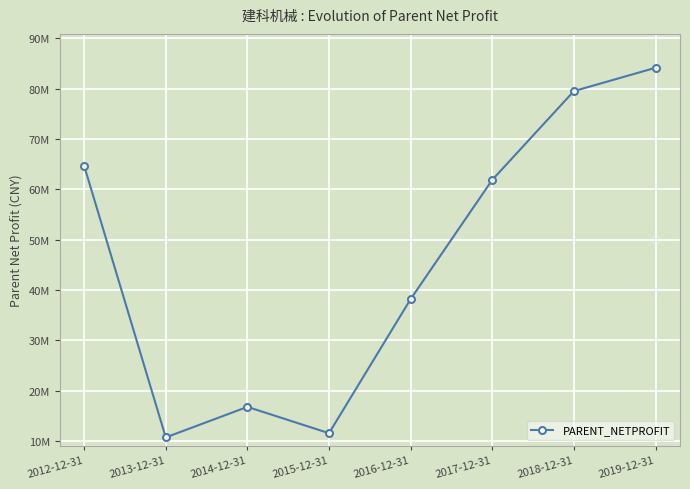

True or false: the data has more than 2 interior local peaks.

False